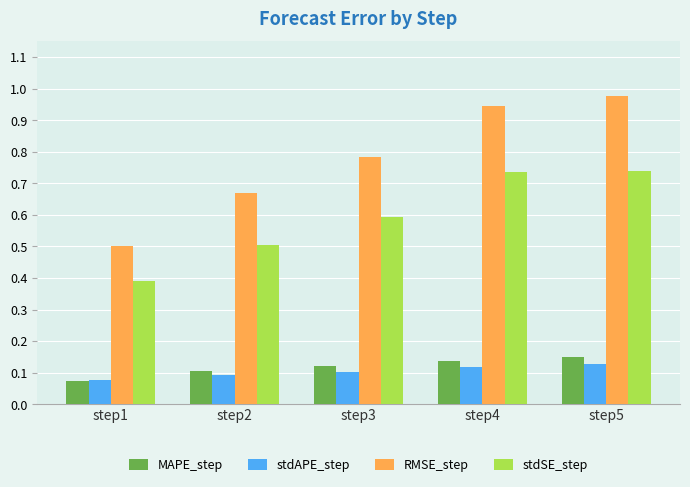

Which category has the highest value across all series?

step5